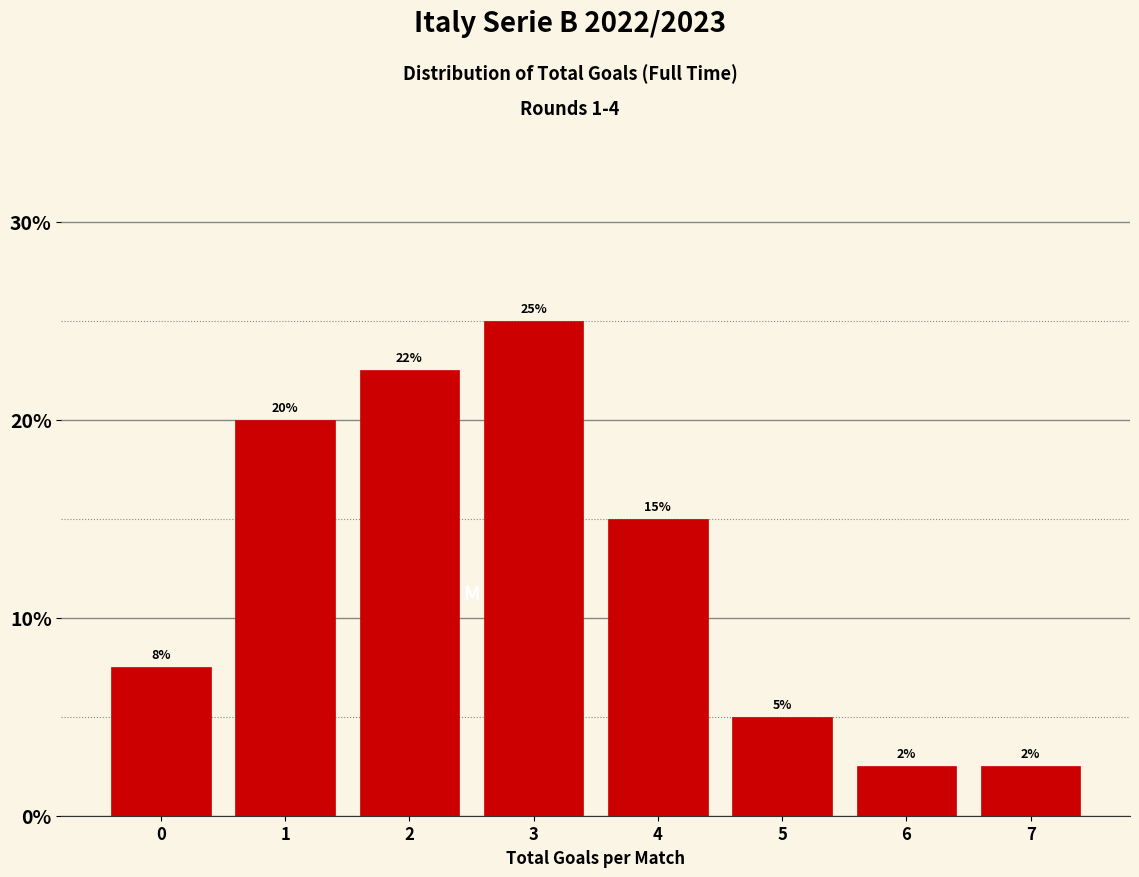

What is the maximum value shown in the chart?

25.0